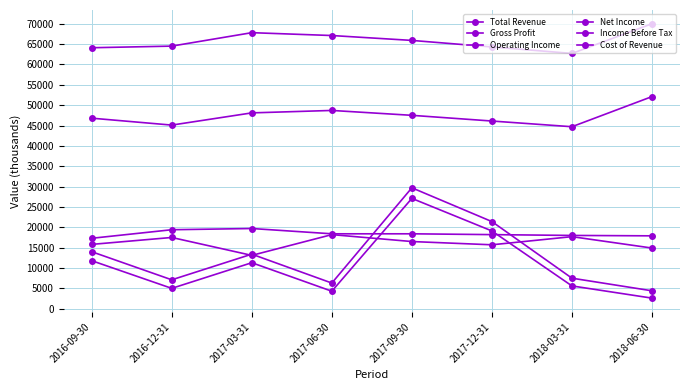

How many interior local peaks does the Net Income series have?

2